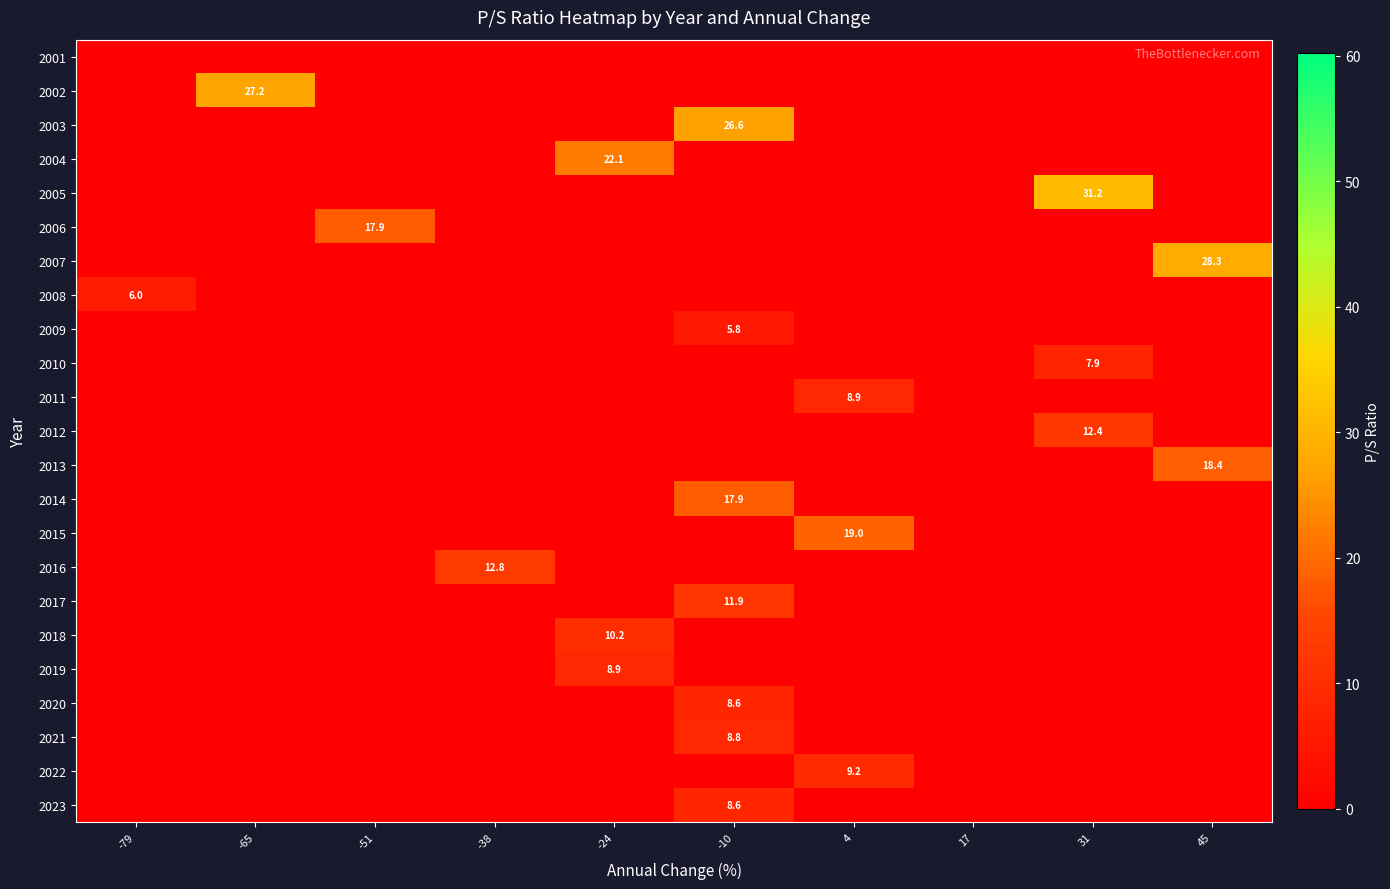

The value of 2020 at -65 is 3.9. True or false?

False